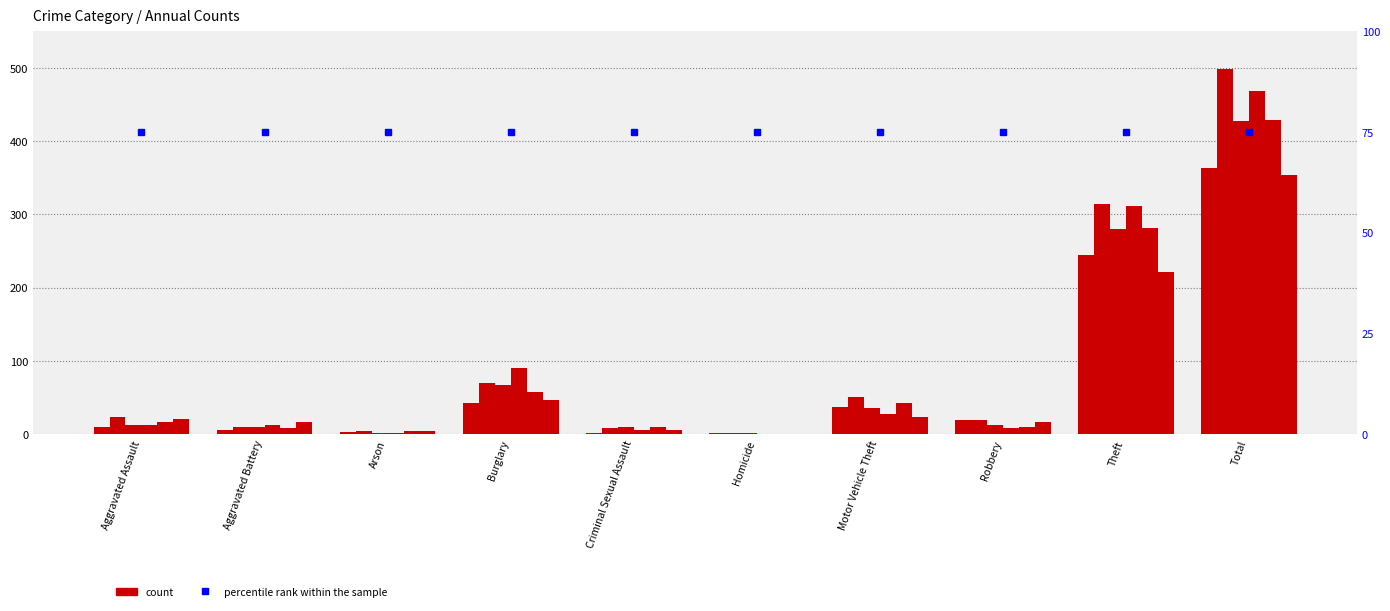

What position from the right is Total?

1